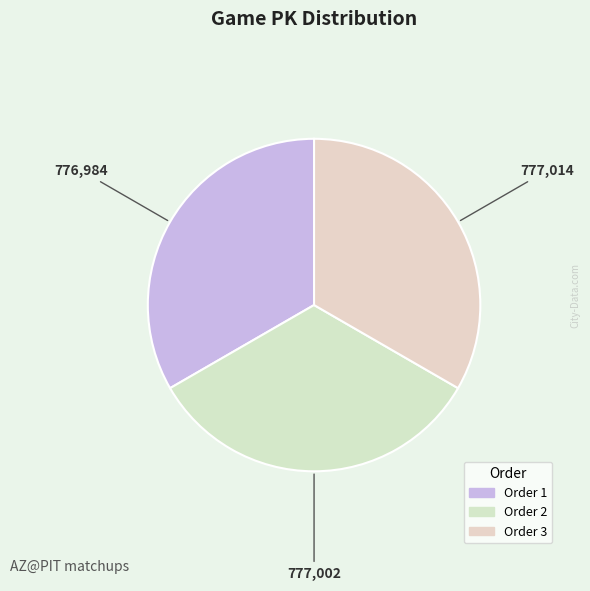

Which category has the smallest portion of the pie?

1